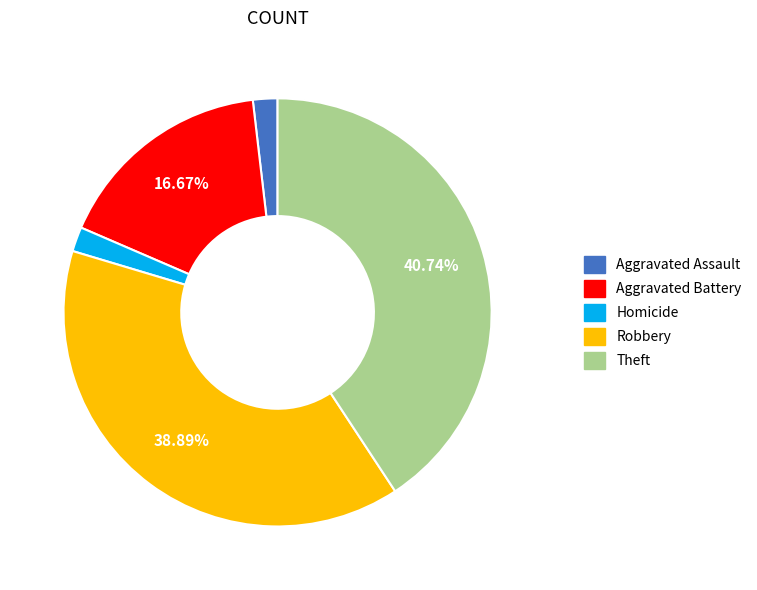

Is there a majority slice in this chart?

No